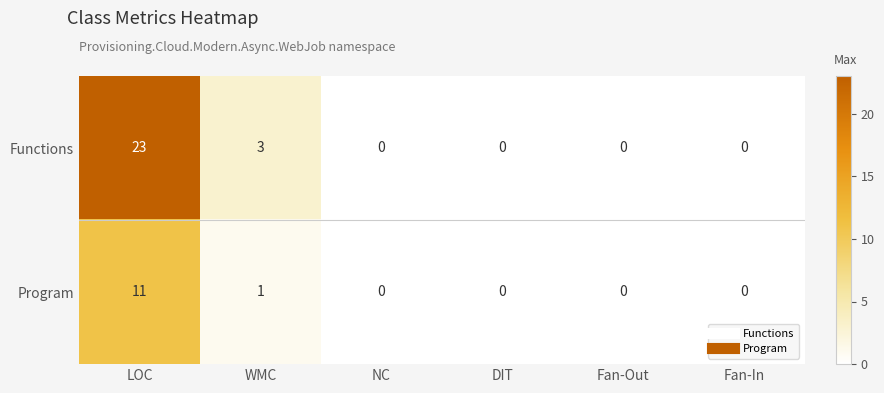

Which series changed the most between LOC and Fan-Out?

Functions